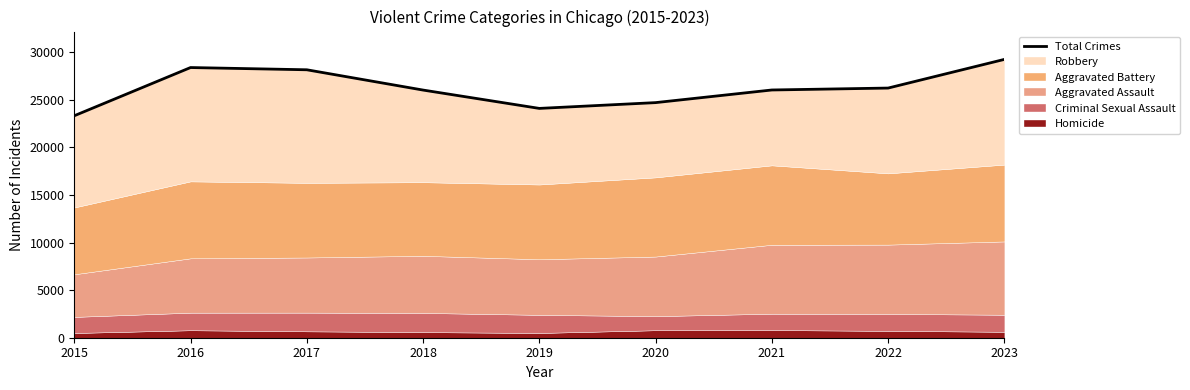

What is the ratio of the value at 2017 to the value at 2022?

1.1